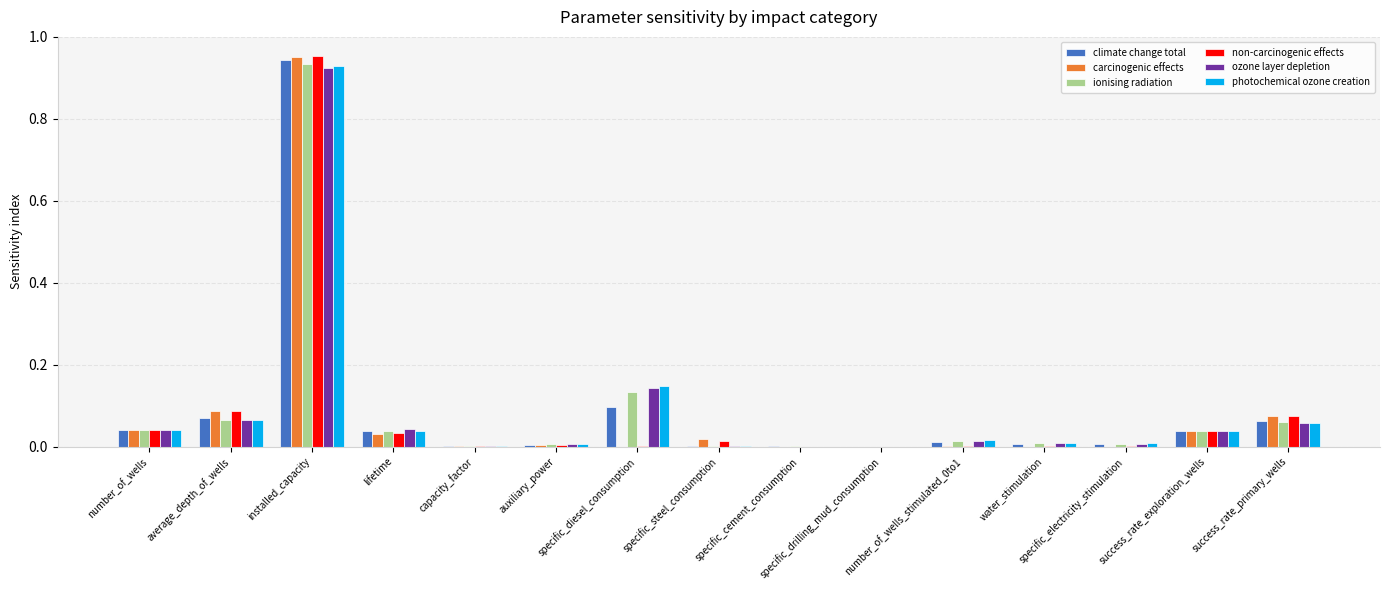

Rank the categories by non-carcinogenic effects value from highest to lowest.

installed_capacity, average_depth_of_wells, success_rate_primary_wells, number_of_wells, success_rate_exploration_wells, lifetime, specific_steel_consumption, auxiliary_power, capacity_factor, specific_diesel_consumption, number_of_wells_stimulated_0to1, water_stimulation, specific_electricity_stimulation, specific_cement_consumption, specific_drilling_mud_consumption